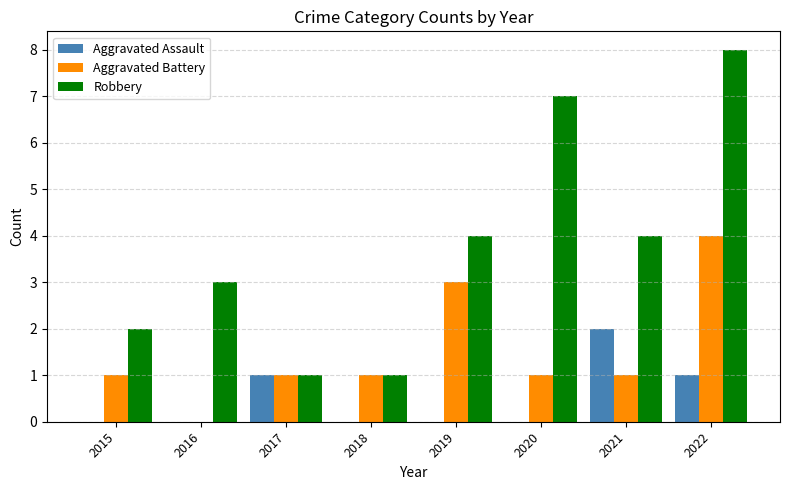

What is the maximum value shown in the chart?

8